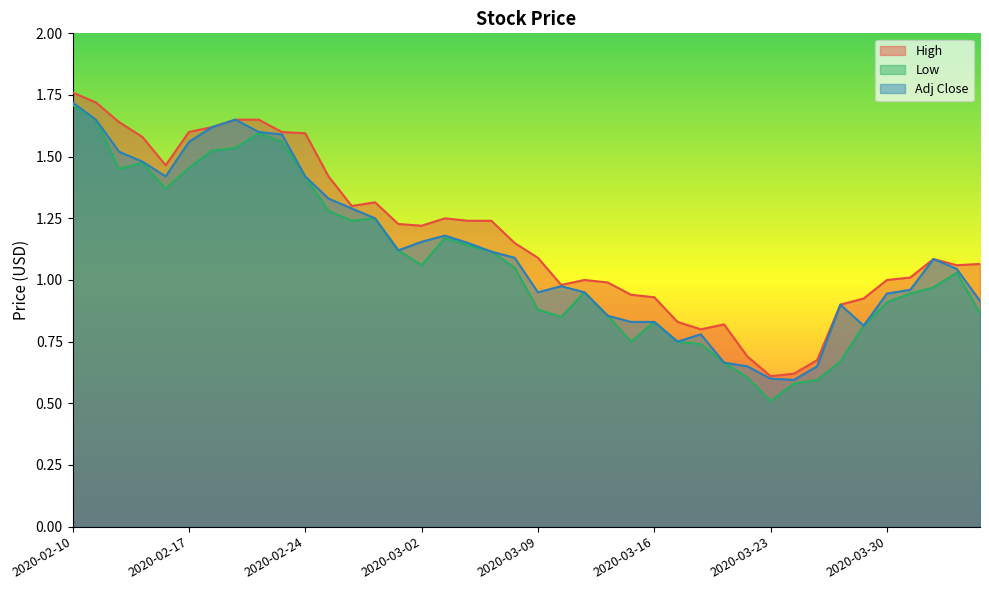

At how many categories does at least one series exceed 1?

25